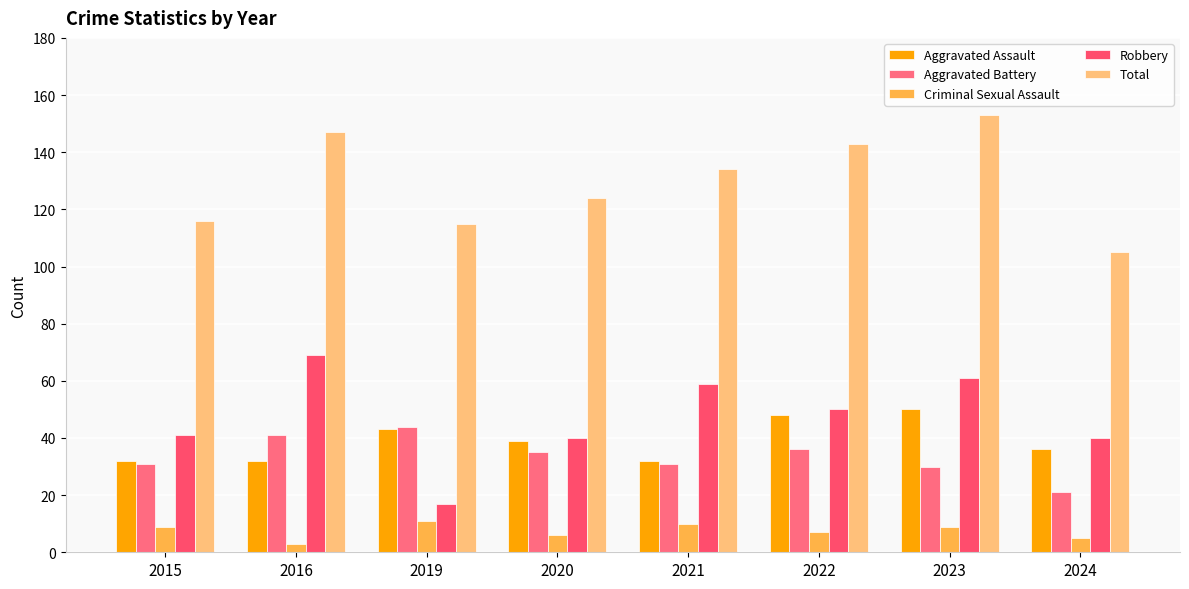

Reading left to right, what are all the values shown in this chart?

Aggravated Assault: 32	32	43	39	32	48	50	36
Aggravated Battery: 31	41	44	35	31	36	30	21
Criminal Sexual Assault: 9	3	11	6	10	7	9	5
Robbery: 41	69	17	40	59	50	61	40
Total: 116	147	115	124	134	143	153	105